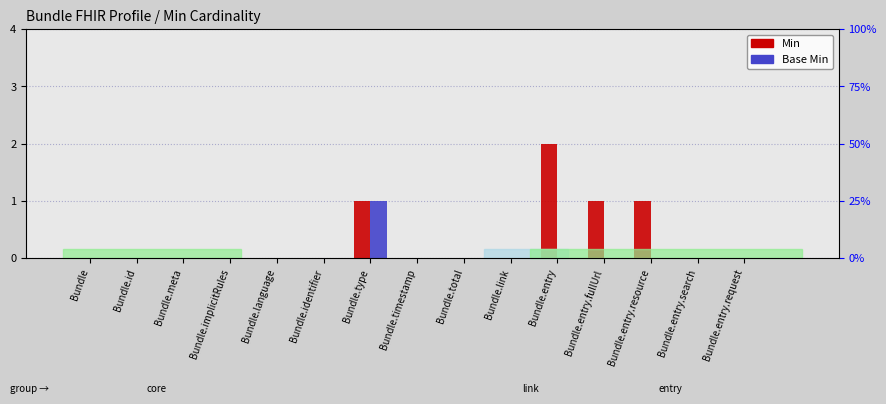

Rank the series at Bundle.entry.resource from highest to lowest value.

Min, Base Min